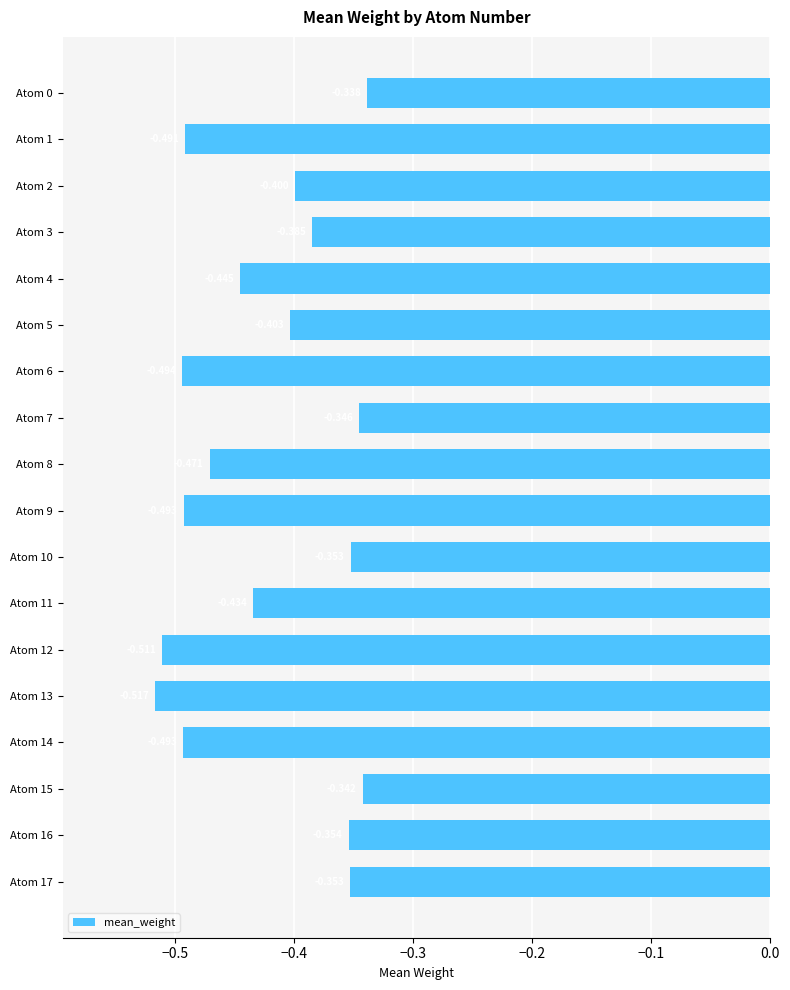

How many series are shown in this chart?

1